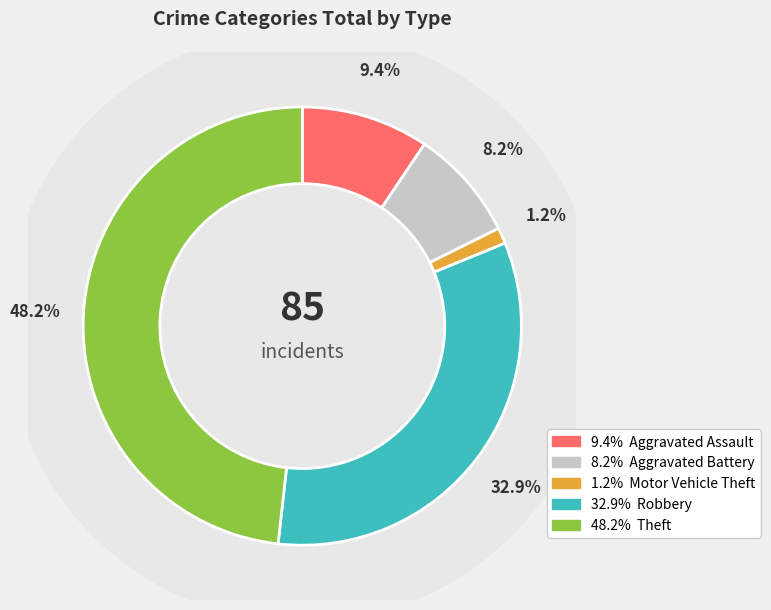

Which category has the biggest portion of the pie?

Theft